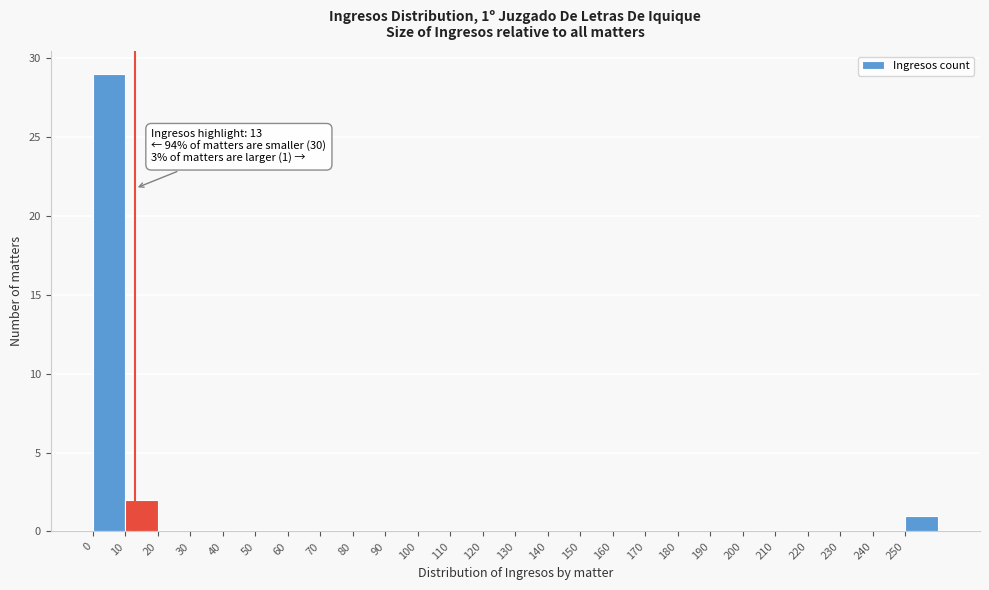

Over which range of the x-axis is the bar tallest?

0 to 10